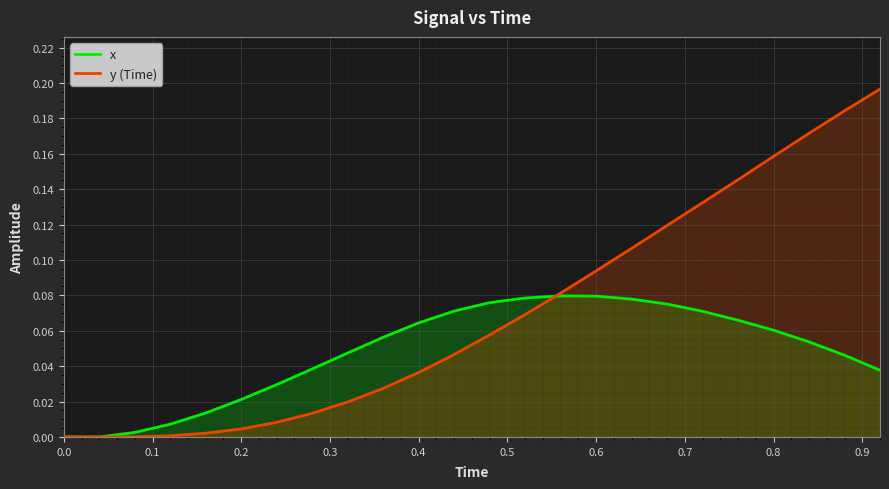

What are all the series names shown in the legend?

x, y (Time)